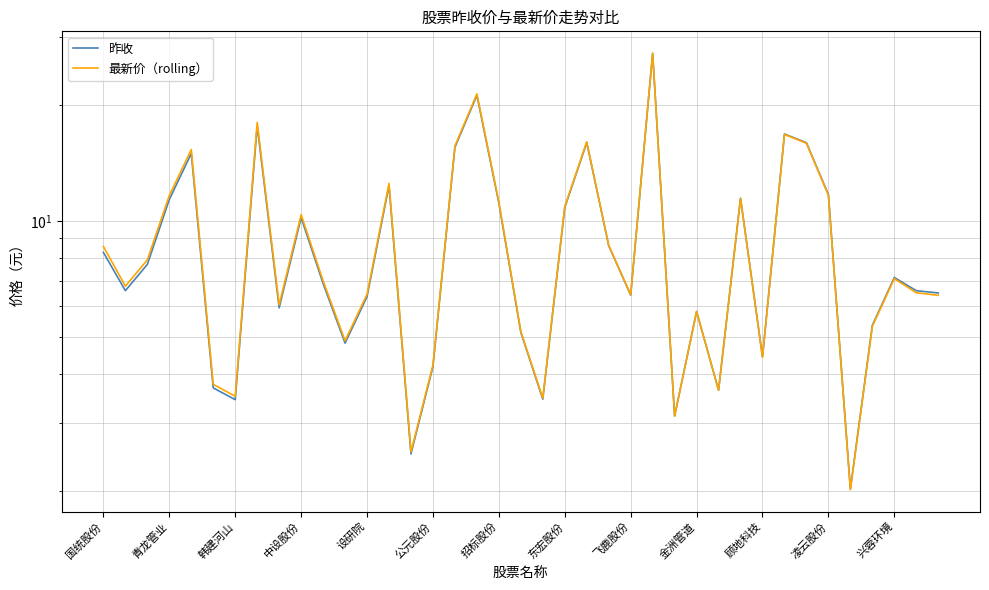

Reading right to left, transcribe all the data shown in this chart.

昨收: 6.5	6.6	7.1	5.4	2.0	11.7	15.9	16.8	4.4	11.4	3.6	5.8	3.1	27.1	6.4	8.6	15.9	10.8	3.5	5.1	11.1	21.1	15.5	4.2	2.5	12.3	6.4	4.8	6.9	10.2	6.0	17.6	3.4	3.7	14.9	11.3	7.7	6.6	8.3
最新价（rolling）: 6.4	6.5	7.1	5.3	2.0	11.6	15.9	16.7	4.4	11.4	3.6	5.8	3.1	27.2	6.4	8.6	16.0	10.9	3.5	5.2	11.2	21.3	15.6	4.2	2.5	12.5	6.5	4.9	7.0	10.4	6.1	18.0	3.5	3.8	15.3	11.6	7.9	6.8	8.6